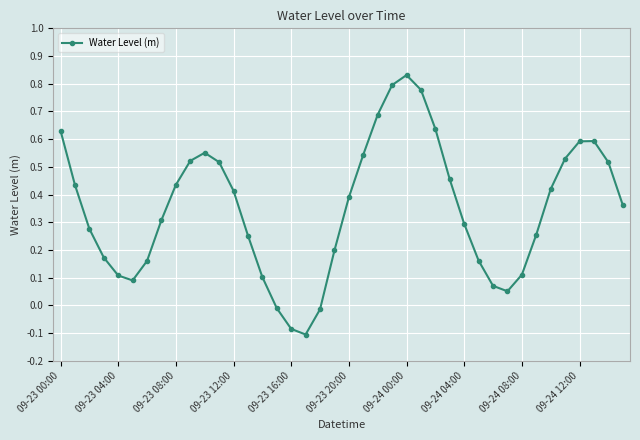

What is the difference between the second highest and second lowest values?

0.9